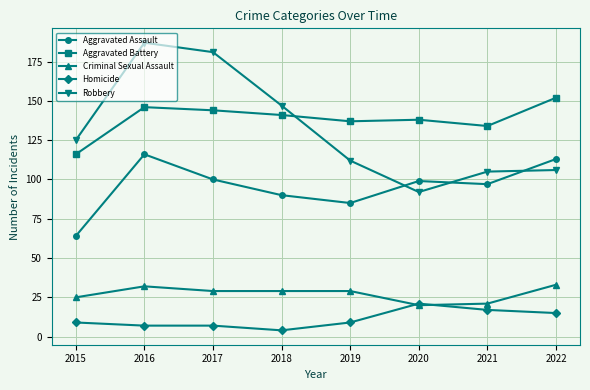

True or false: Robbery has more than 2 points higher than both neighbors.

False